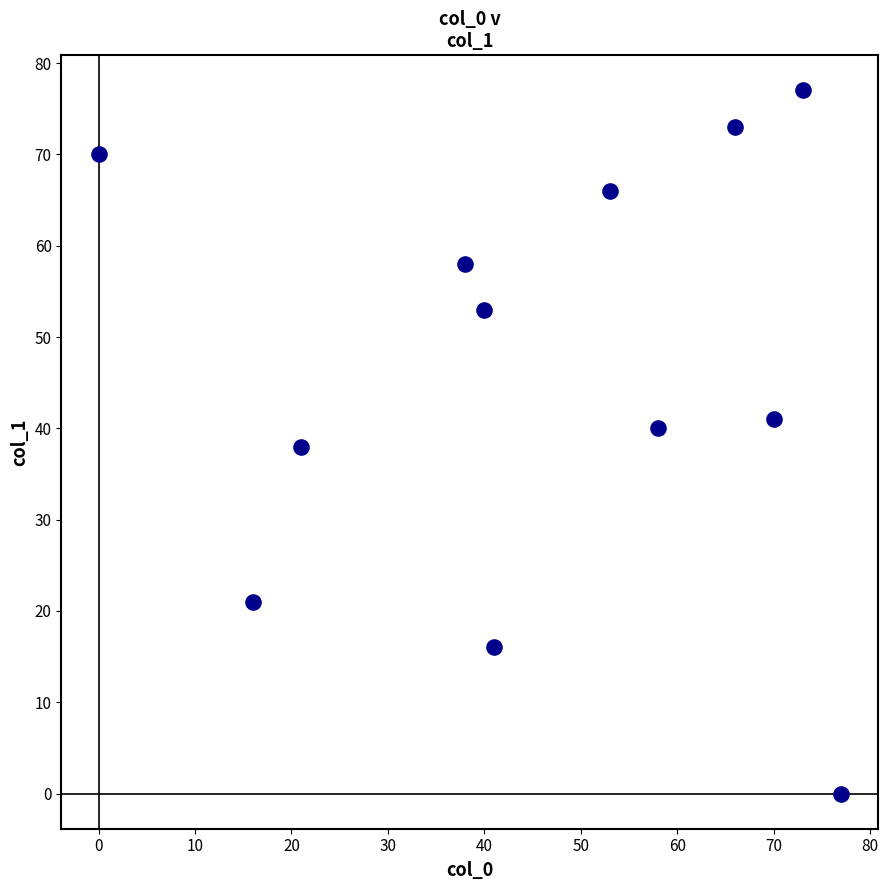

What is the range of X values (max minus min)?

77